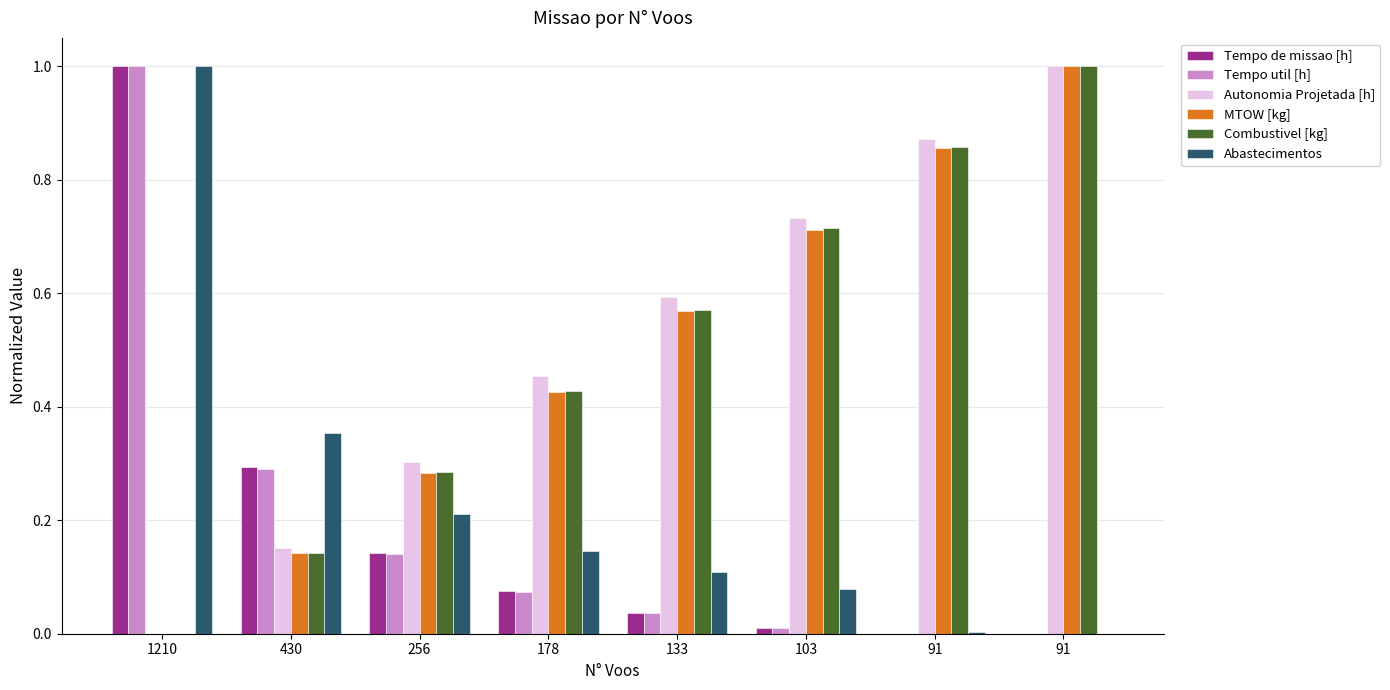

At how many categories does at least one series exceed 0?

8